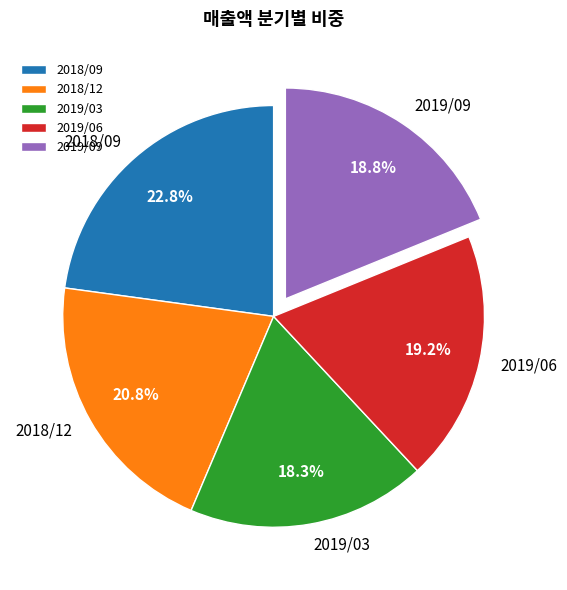

Does any single category account for the majority?

No